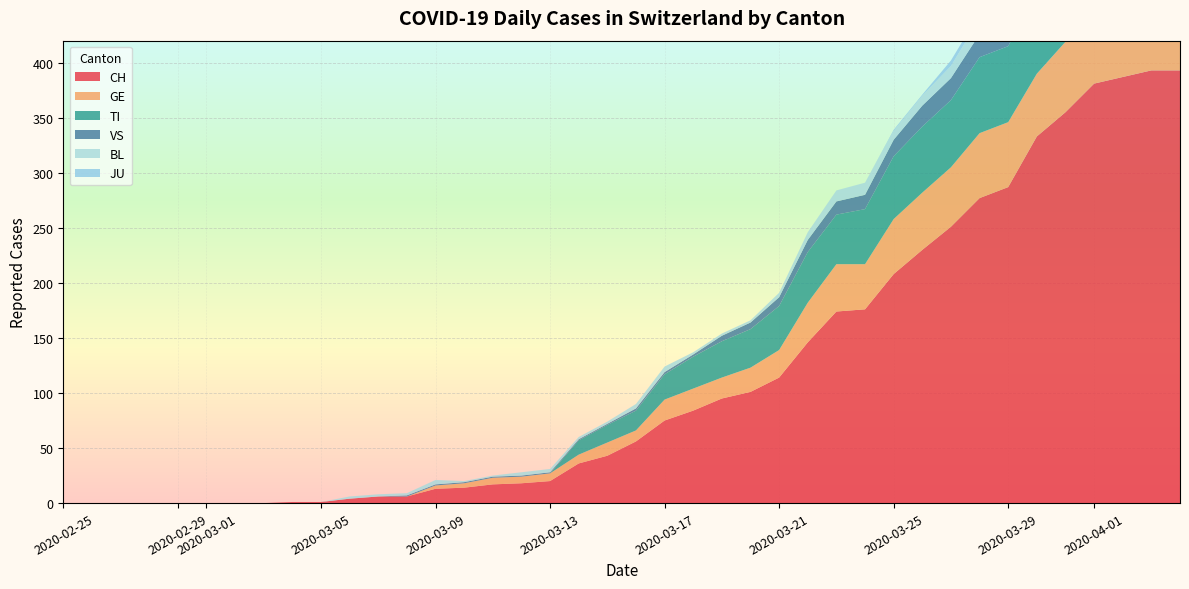

Reading left to right, extract all data points from this chart.

CH: 2020-02-25=0	2020-02-29=0	2020-03-05=1	2020-03-10=14	2020-03-15=43	2020-03-20=101	2020-03-25=208	2020-03-31=355	2020-04-04=393
GE: 2020-02-25=0	2020-02-29=0	2020-03-05=0	2020-03-10=4	2020-03-15=12	2020-03-20=22	2020-03-25=50	2020-03-31=64	2020-04-04=61
TI: 2020-02-25=0	2020-02-29=0	2020-03-05=0	2020-03-10=0	2020-03-15=16	2020-03-20=35	2020-03-25=57	2020-03-31=74	2020-04-04=72
VS: 2020-02-25=0	2020-02-29=0	2020-03-05=0	2020-03-10=0	2020-03-15=1	2020-03-20=6	2020-03-25=15	2020-03-31=24	2020-04-04=28
BL: 2020-02-25=0	2020-02-29=0	2020-03-05=0	2020-03-10=0	2020-03-15=2	2020-03-20=2	2020-03-25=8	2020-03-31=18	2020-04-04=19
JU: 2020-02-25=0	2020-02-29=0	2020-03-05=0	2020-03-10=0	2020-03-15=0	2020-03-20=0	2020-03-25=0	2020-03-31=5	2020-04-04=7